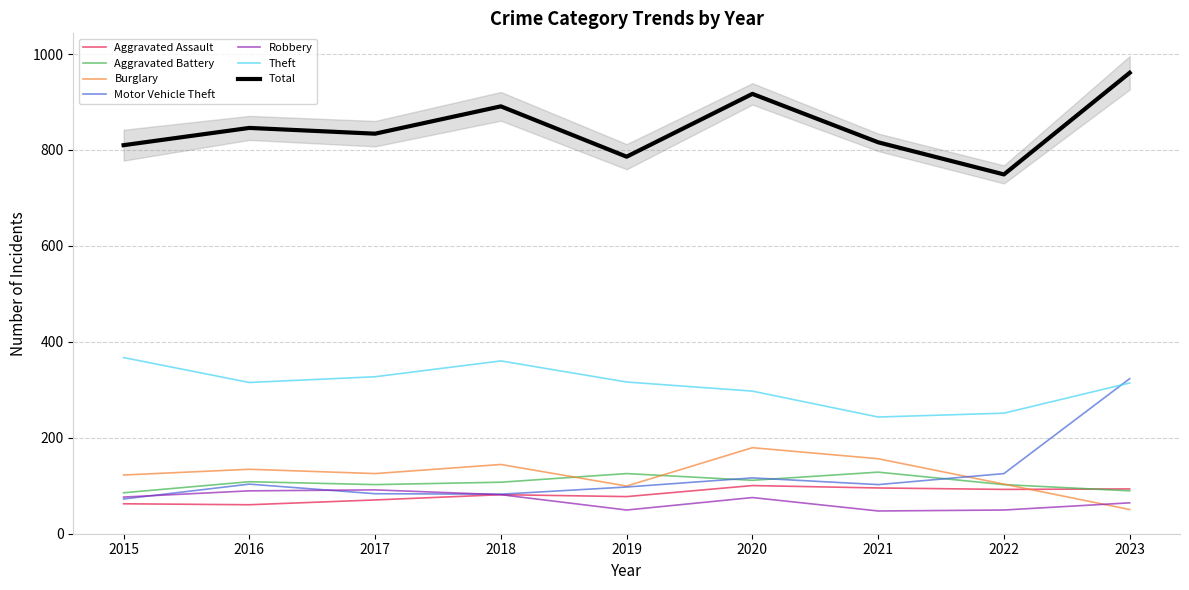

Which category has the lowest value in the Aggravated Battery series?

2015